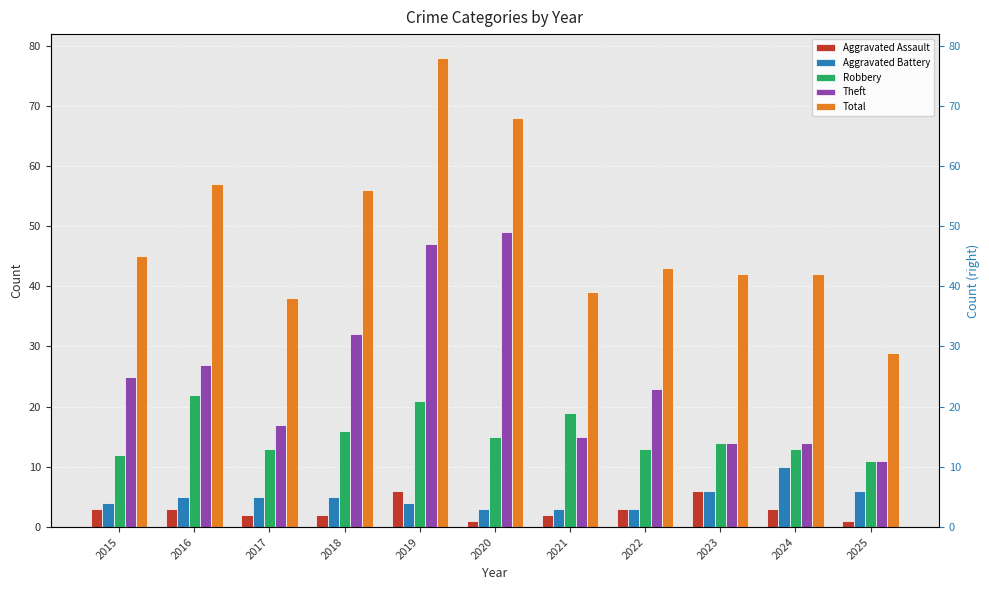

How many series are shown in this chart?

5